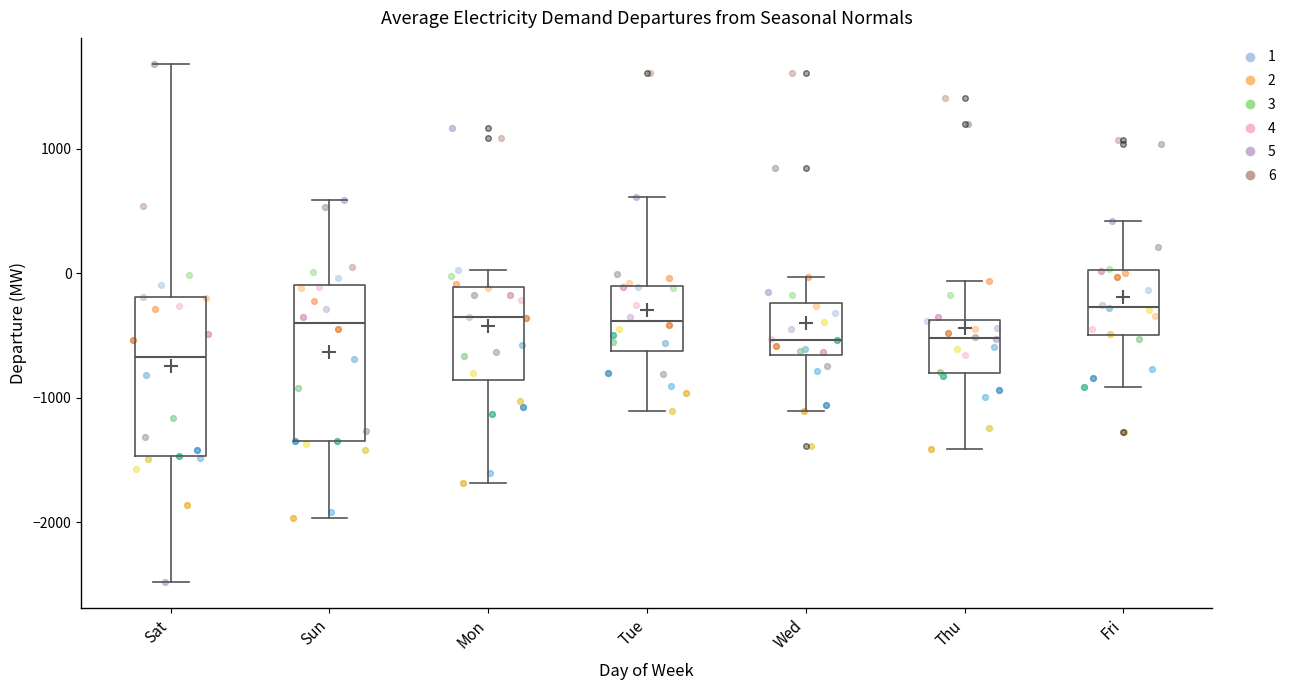

Reading left to right, read every box against the y-axis: the position of its median line, the range the box covers, and the ends of its whiskers. The values are not printed on the chart, so give them approximately, as read against the axis.

Sat: median -700, box -1500 to -200, whiskers -2500 to 1700
Sun: median -400, box -1300 to -100, whiskers -2000 to 600
Mon: median -400, box -900 to -100, whiskers -1700 to 0
Tue: median -400, box -600 to -100, whiskers -1100 to 600
Wed: median -500, box -700 to -200, whiskers -1100 to 0
Thu: median -500, box -800 to -400, whiskers -1400 to -100
Fri: median -300, box -500 to 0, whiskers -900 to 400